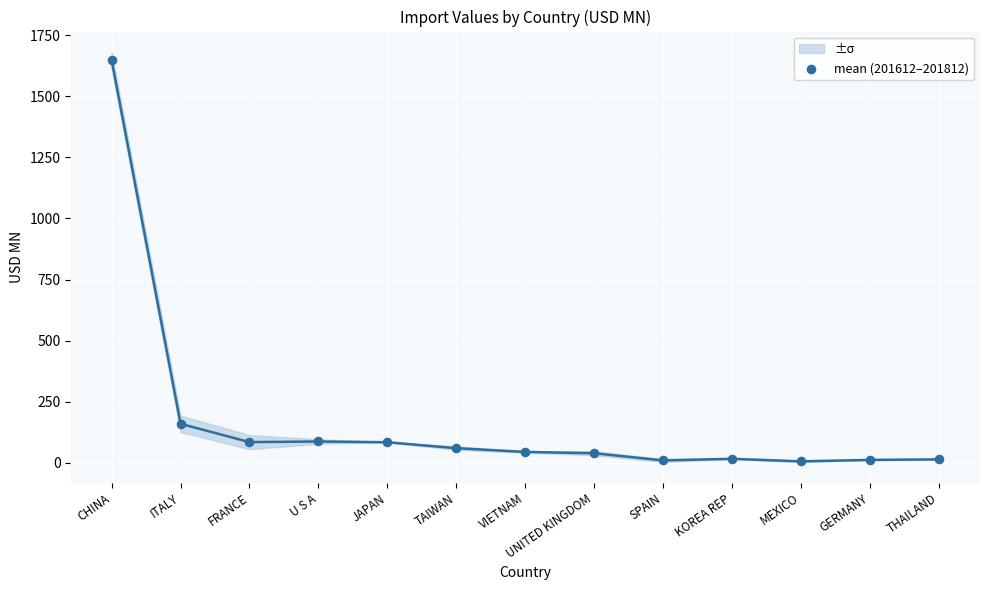

What is the range of Y values (max minus min)?

1644.2